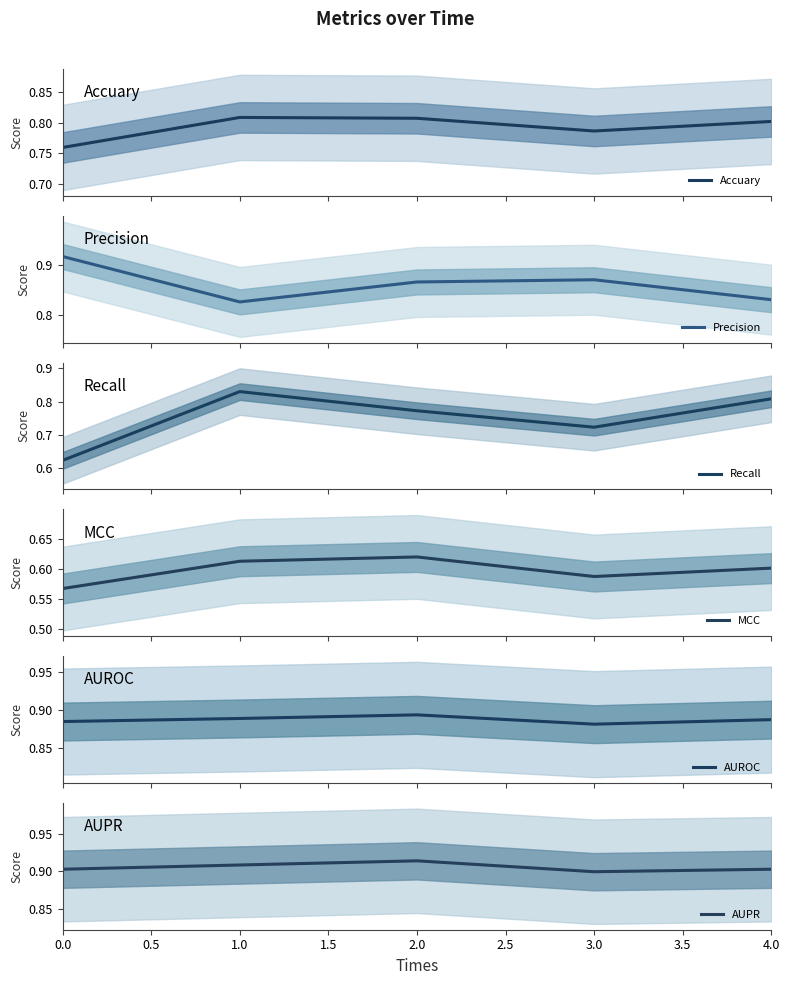

True or false: AUPR has a value of 1.3 at 2.0.

False